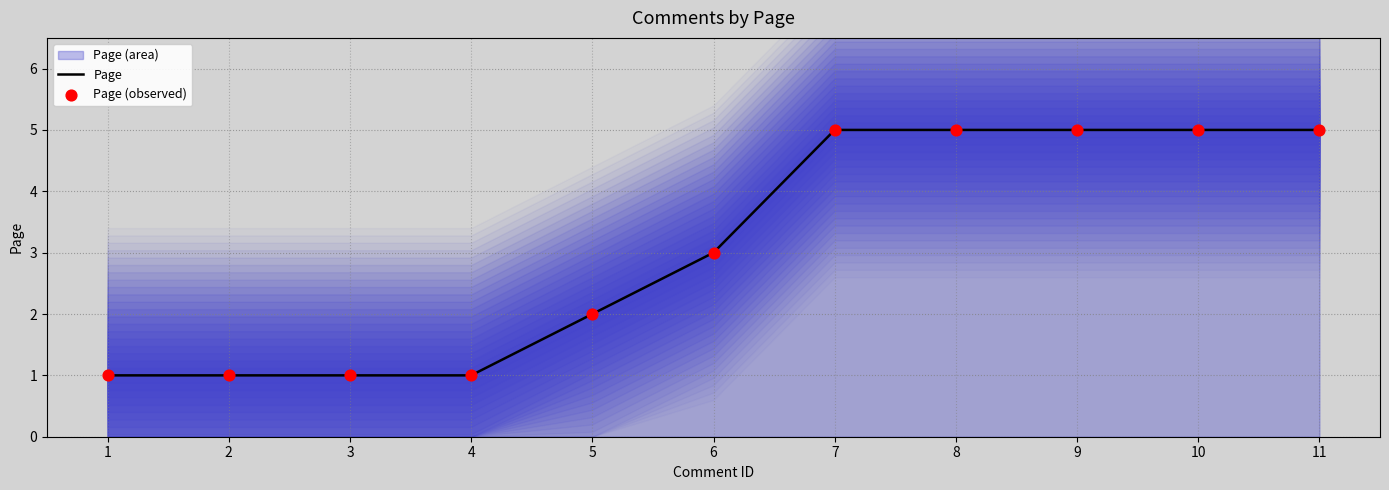

The value of Page at 11 is 1. True or false?

False